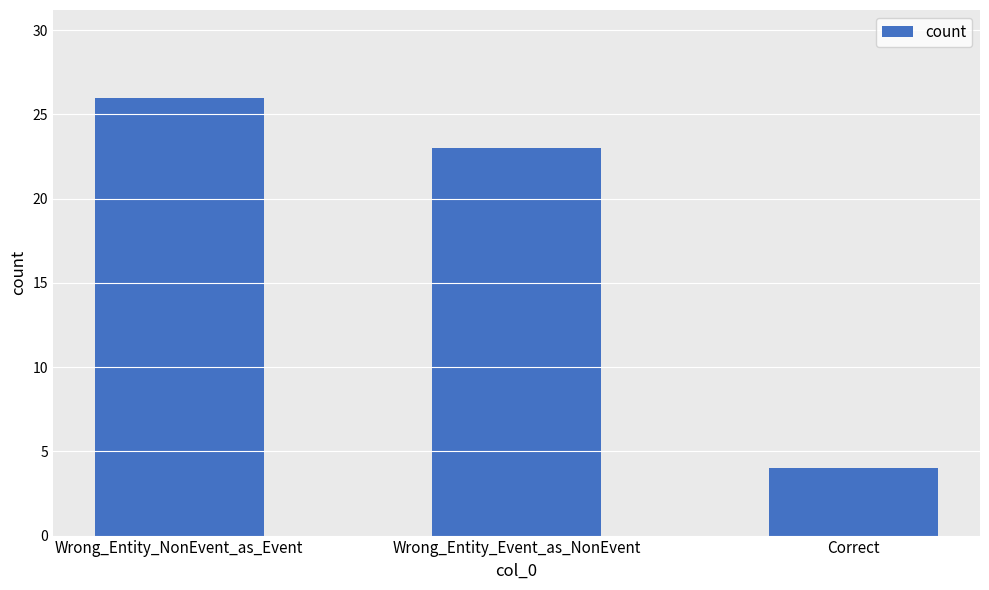

Reading right to left, what are all the values shown in this chart?

4	23	26